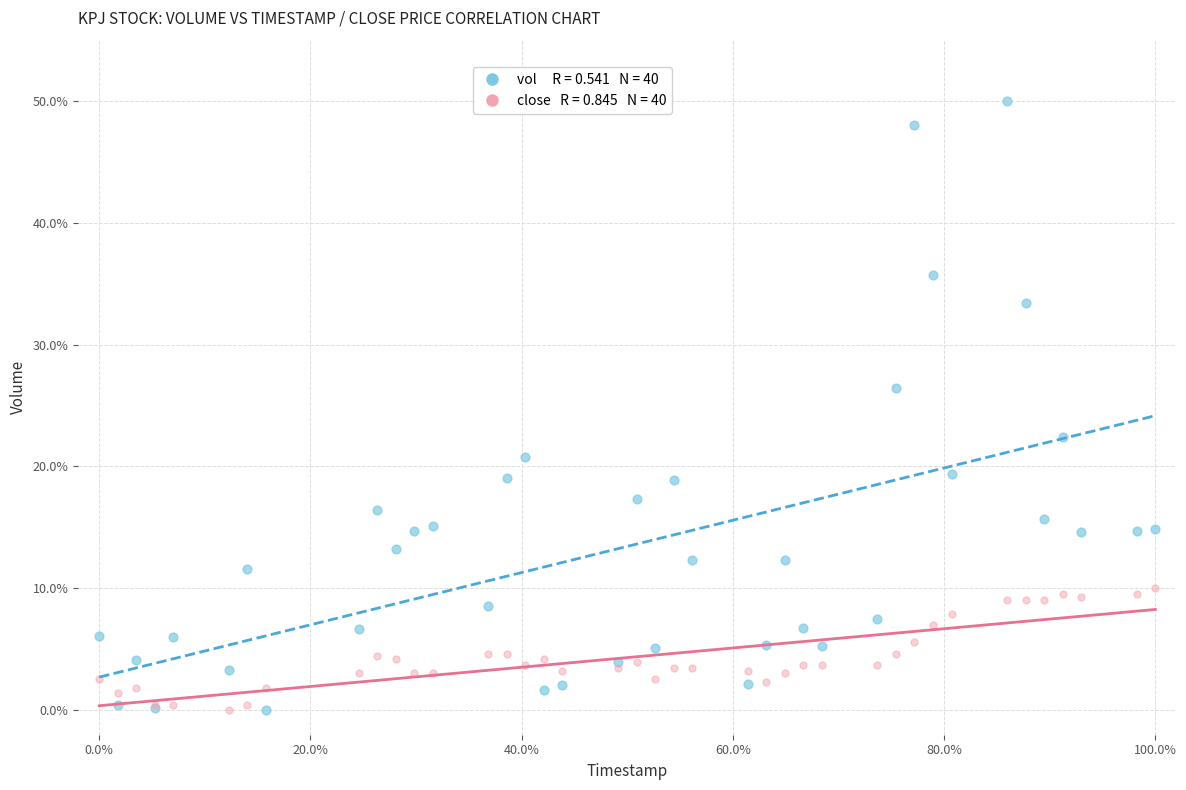

Across all series, what Y value is closest to 25?

26.4